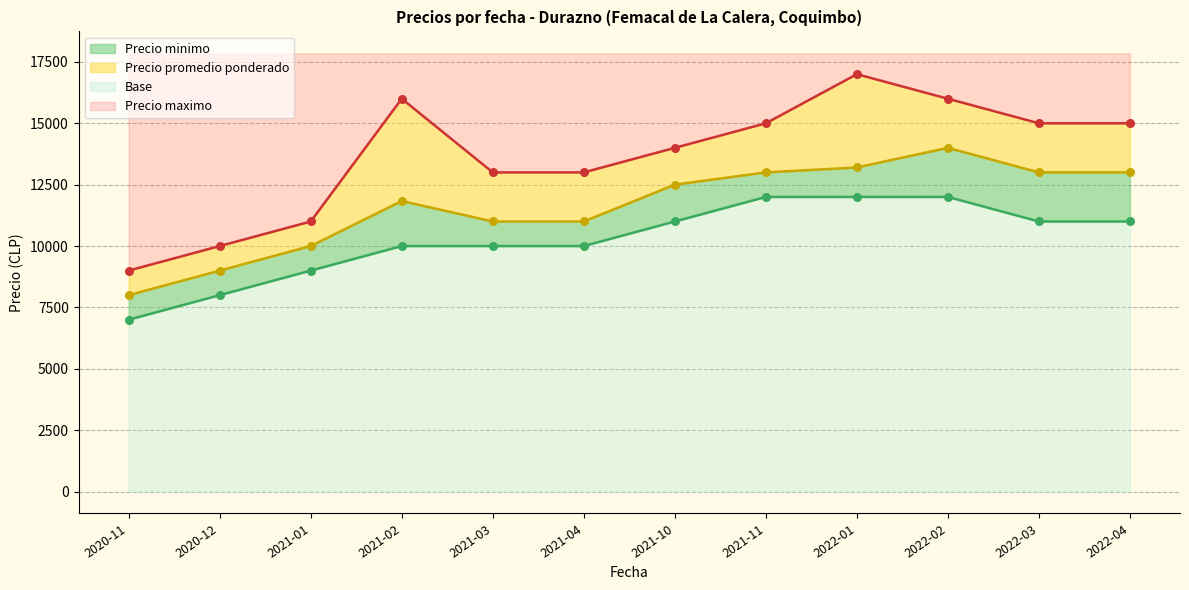

Is the value of Precio maximo at 2022-02 greater than the value of Precio minimo at 2021-02?

Yes